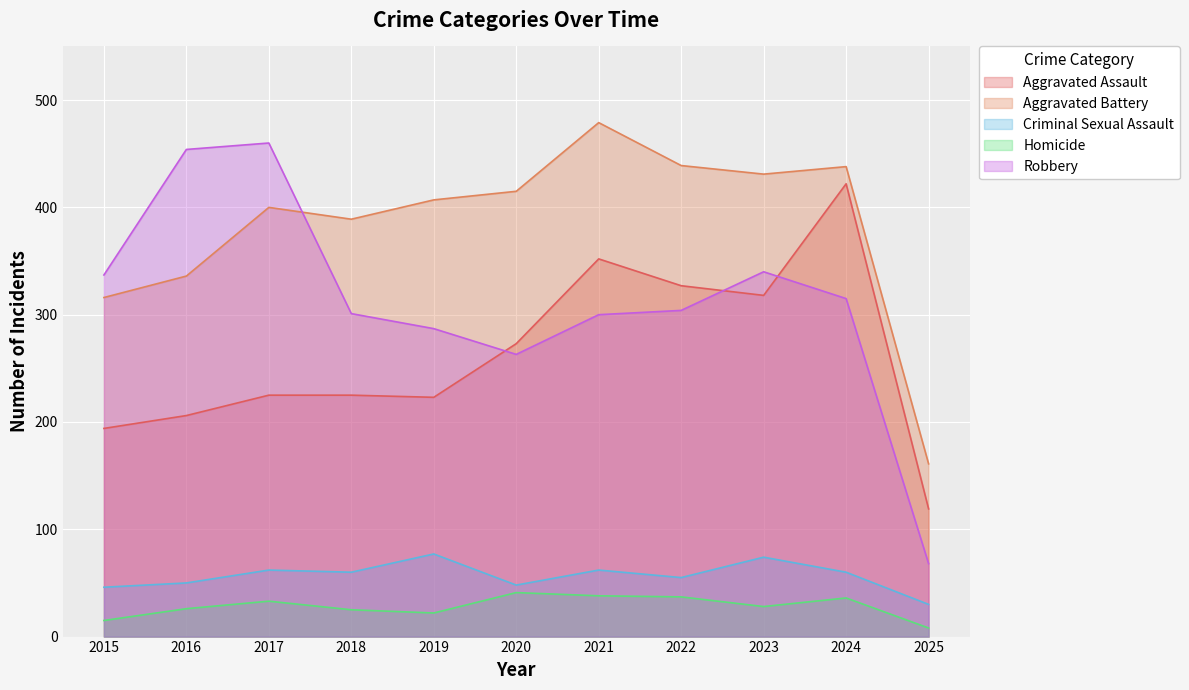

At which category is the sum across all series the highest?

2024